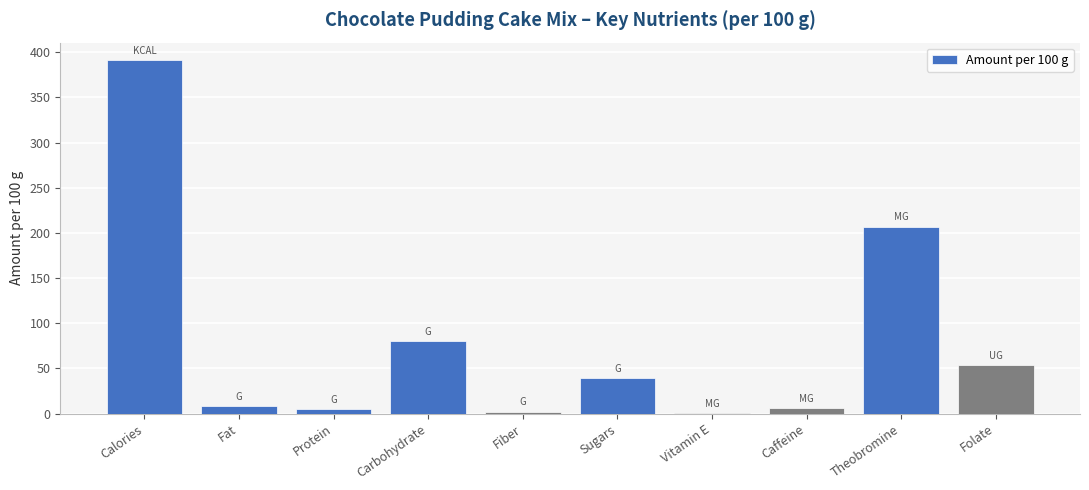

What is the maximum value shown in the chart?

391.0